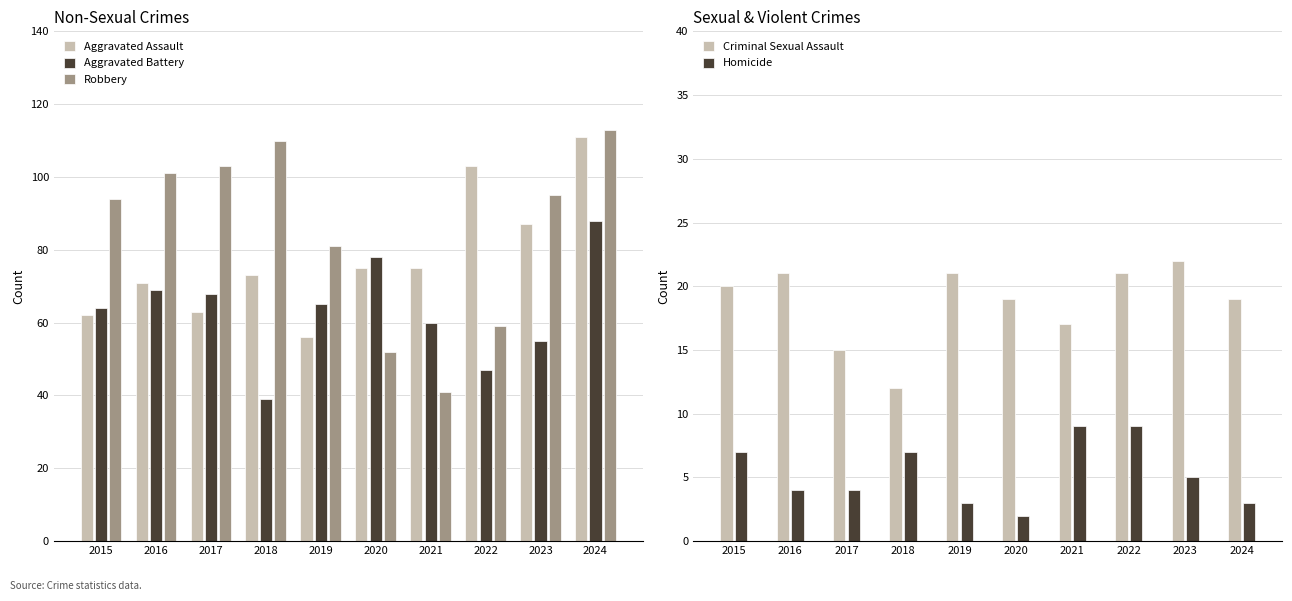

What is the lowest value of the Robbery series?

41